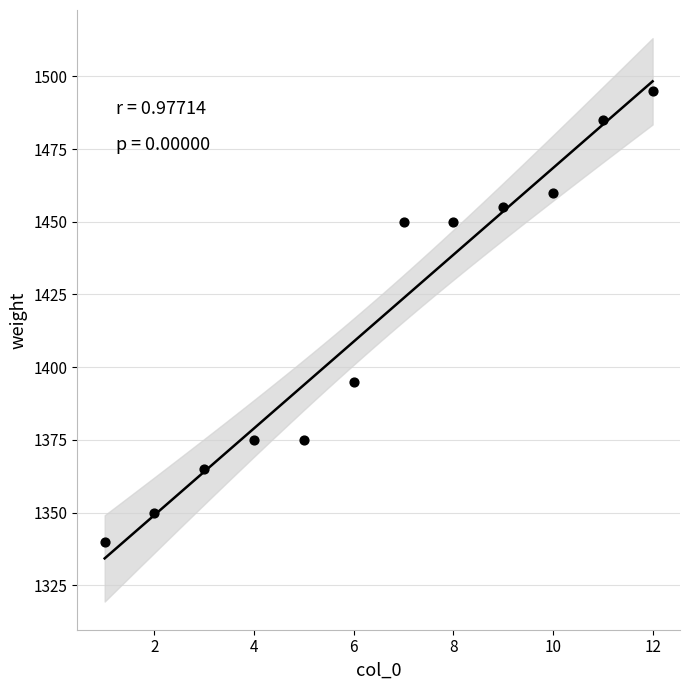

What is the average Y value?

1416